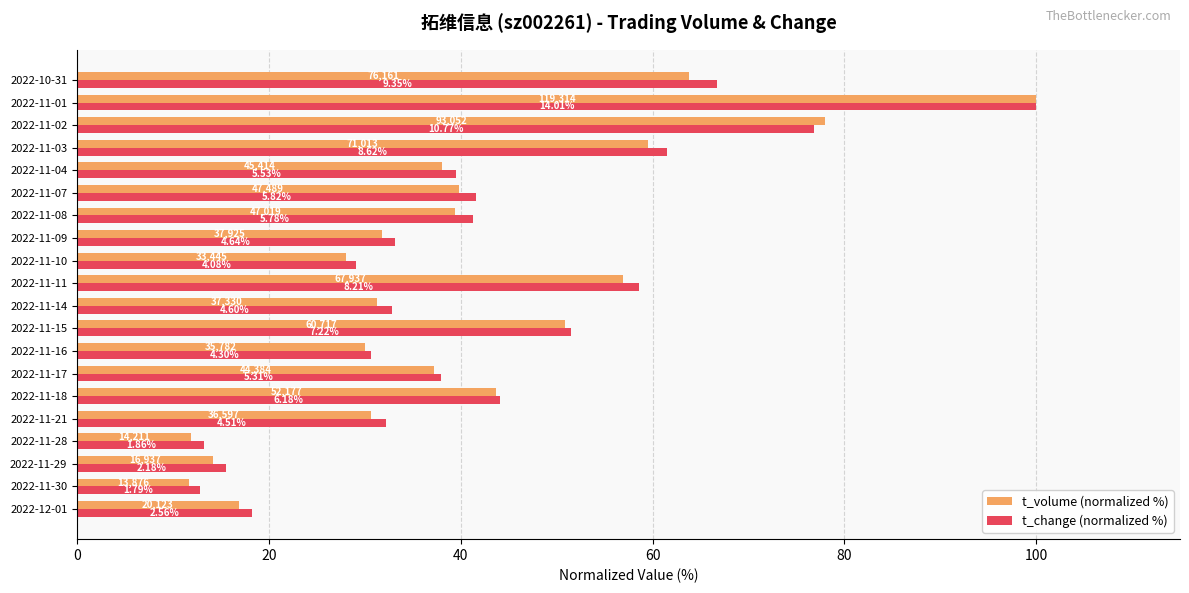

What are all the series names shown in the legend?

t_volume (normalized %), t_change (normalized %)